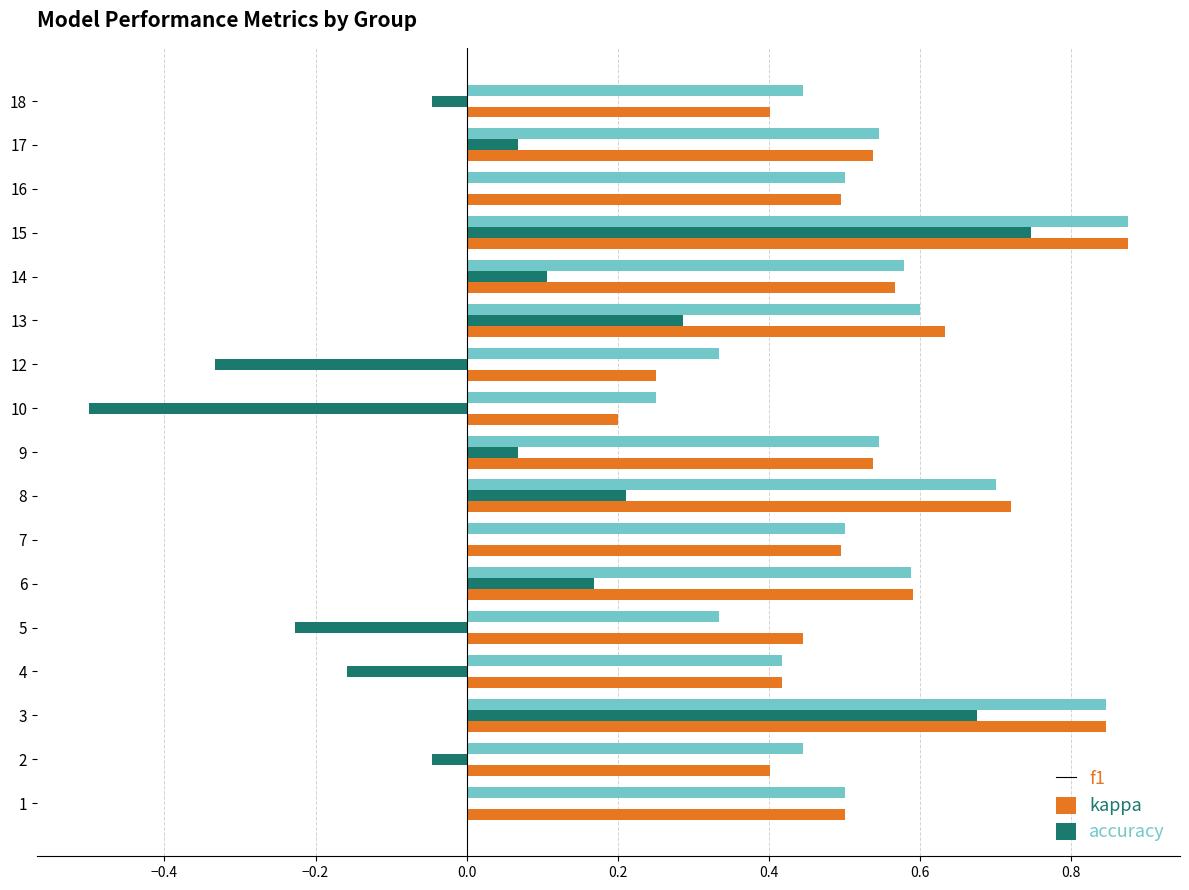

Is it true that accuracy equals 0.3 at 13?

False